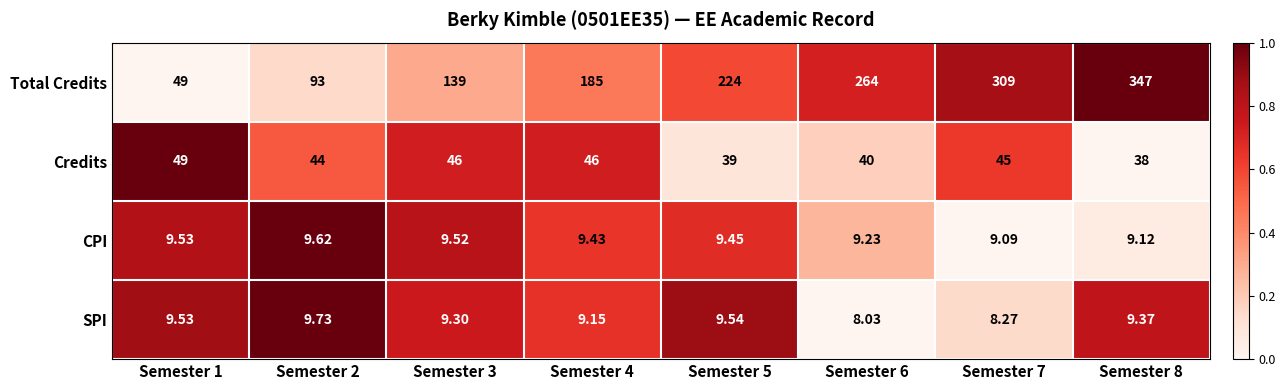

Which series has the largest range (max minus min)?

Total Credits